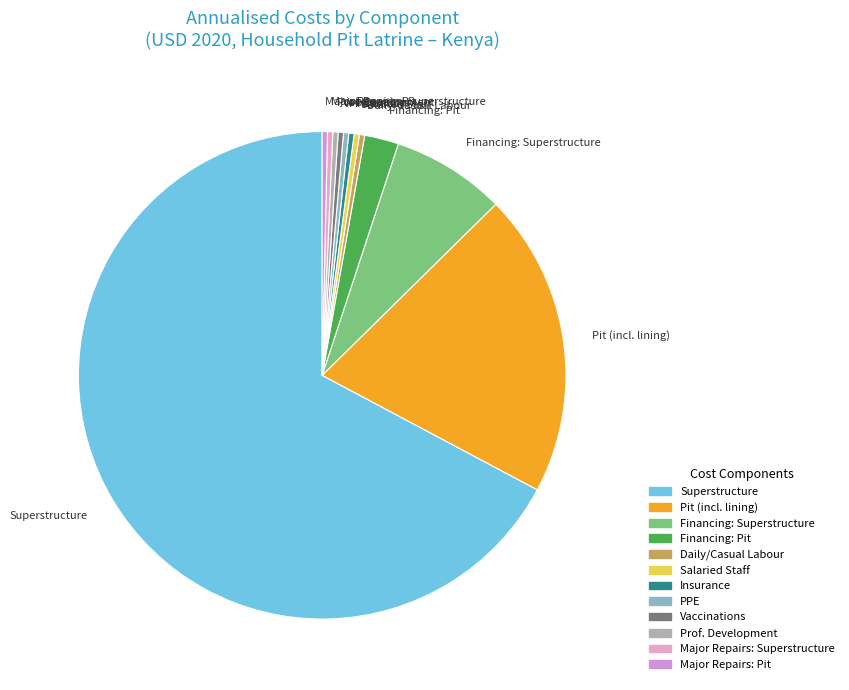

How many segments does this pie chart have?

12